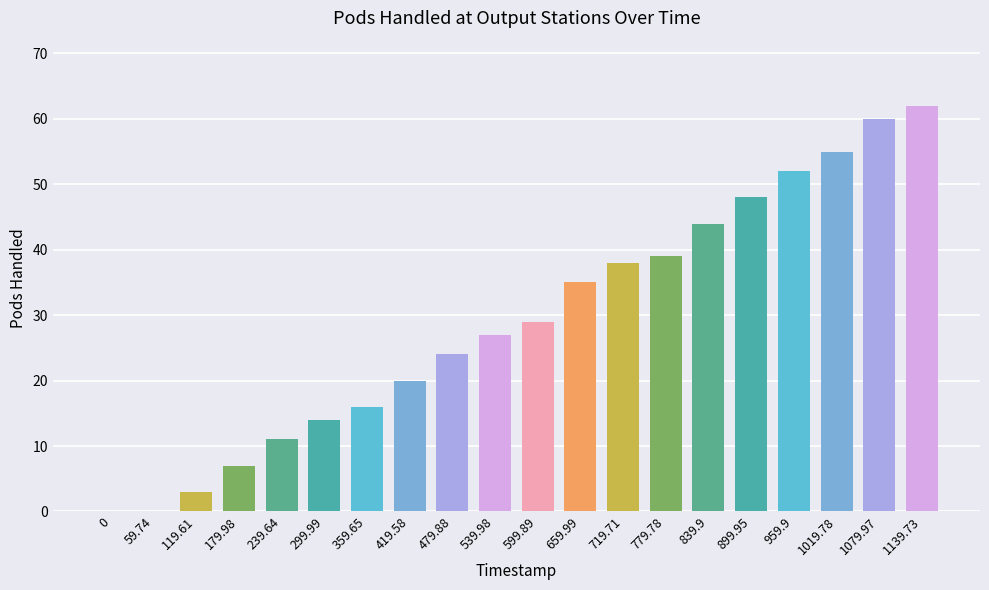

Which has a higher value, 659.99 or 179.98?

659.99